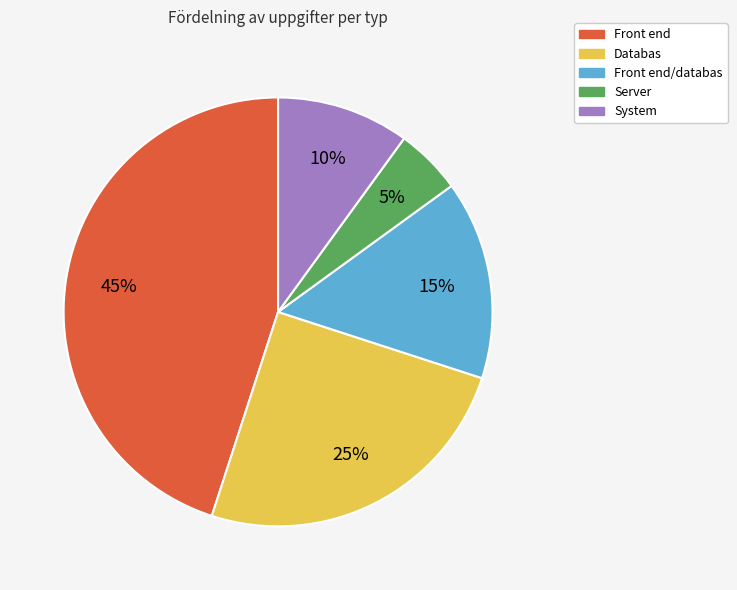

Is it true that System is 17% of the pie?

False